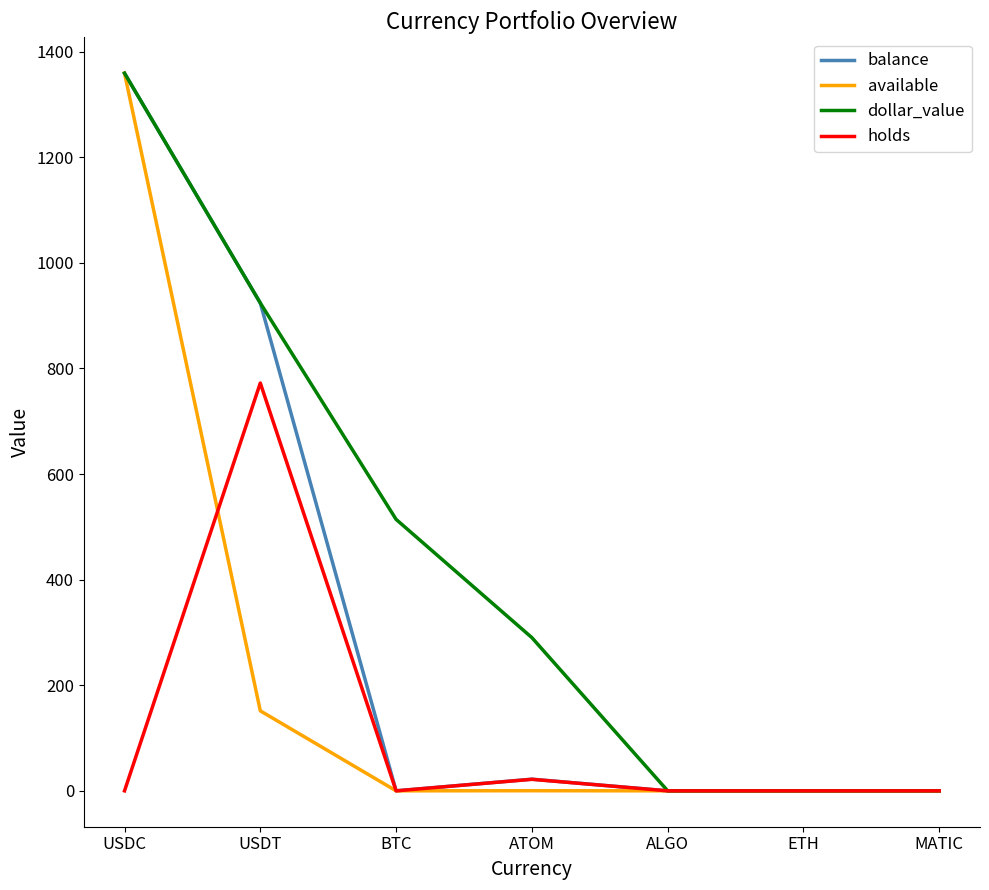

Is this an area chart (filled region under the line)?

No